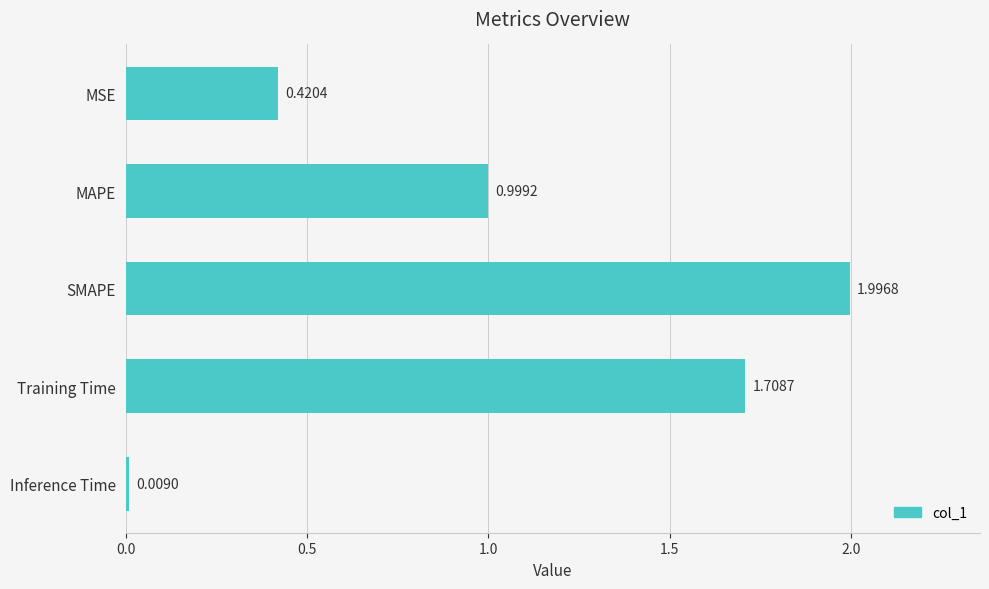

Which label corresponds to the largest value in the chart?

SMAPE